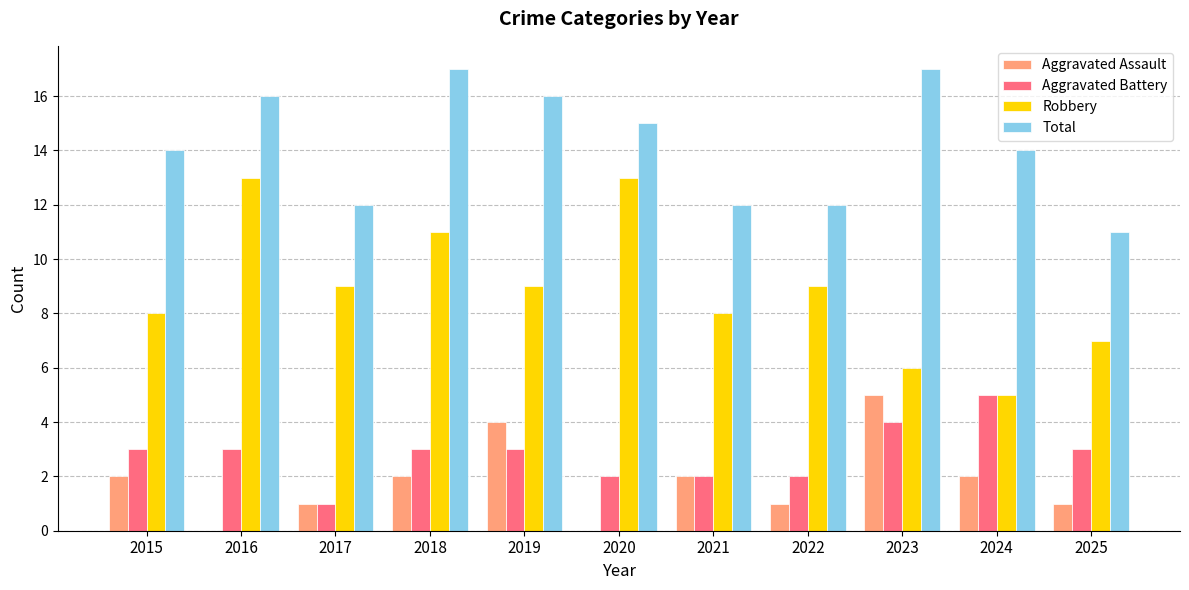

What is the sum of the Total values at 2022 and 2017?

24